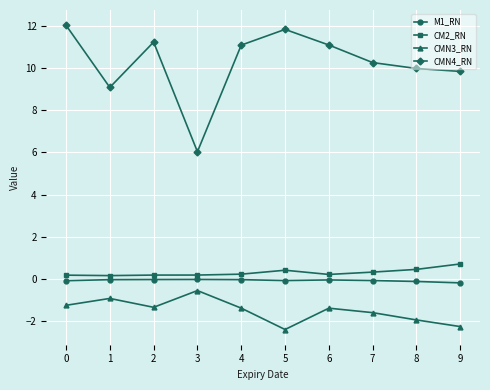

The value of M1_RN at 0 is -0.1. True or false?

True